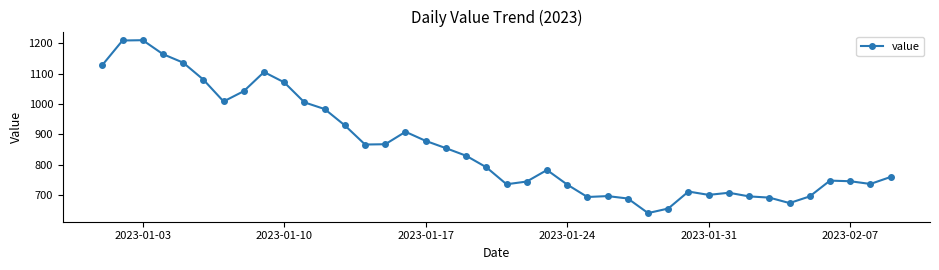

What is the smallest value displayed?

640